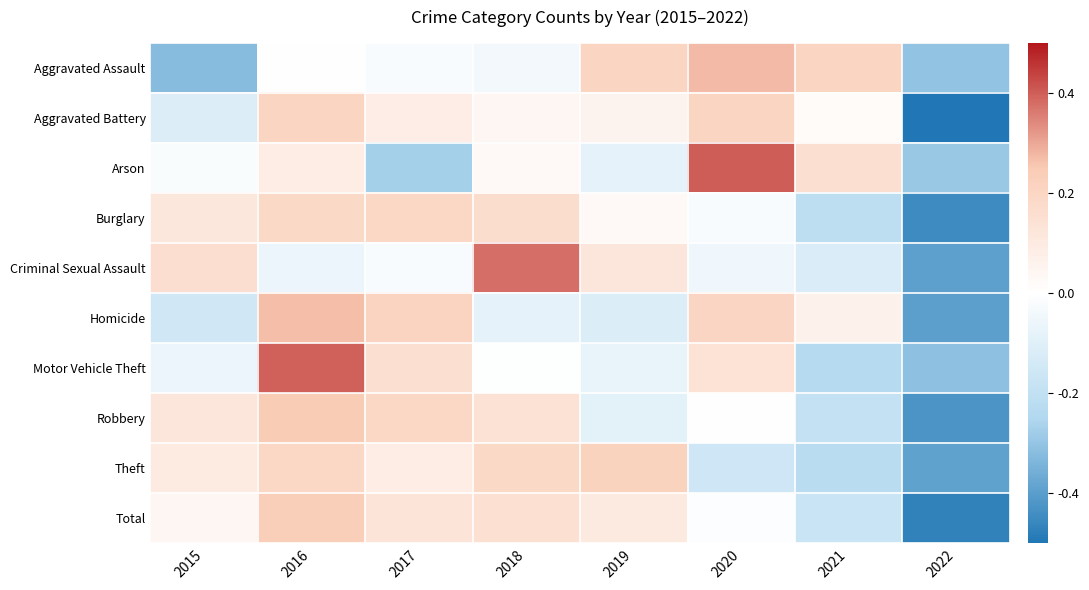

Which label corresponds to the largest value in the chart?

2020